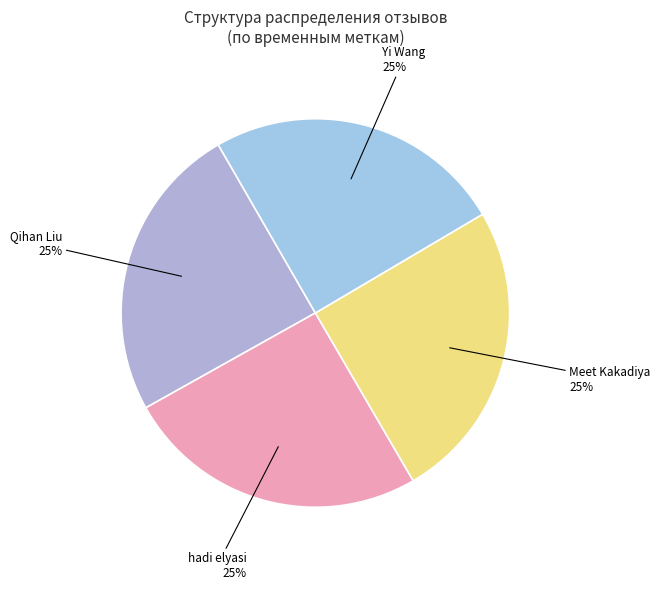

Which slice is the largest?

hadi elyasi
(rating 5)